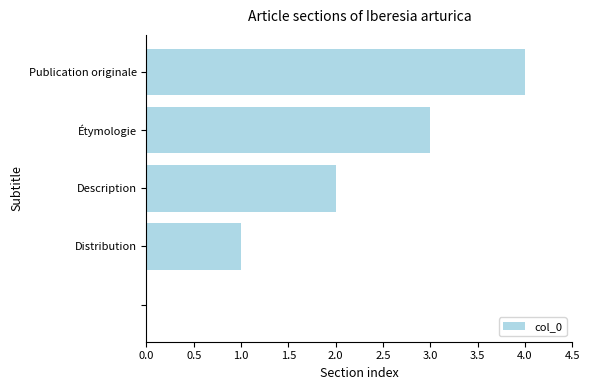

What is the sum of all values?

10